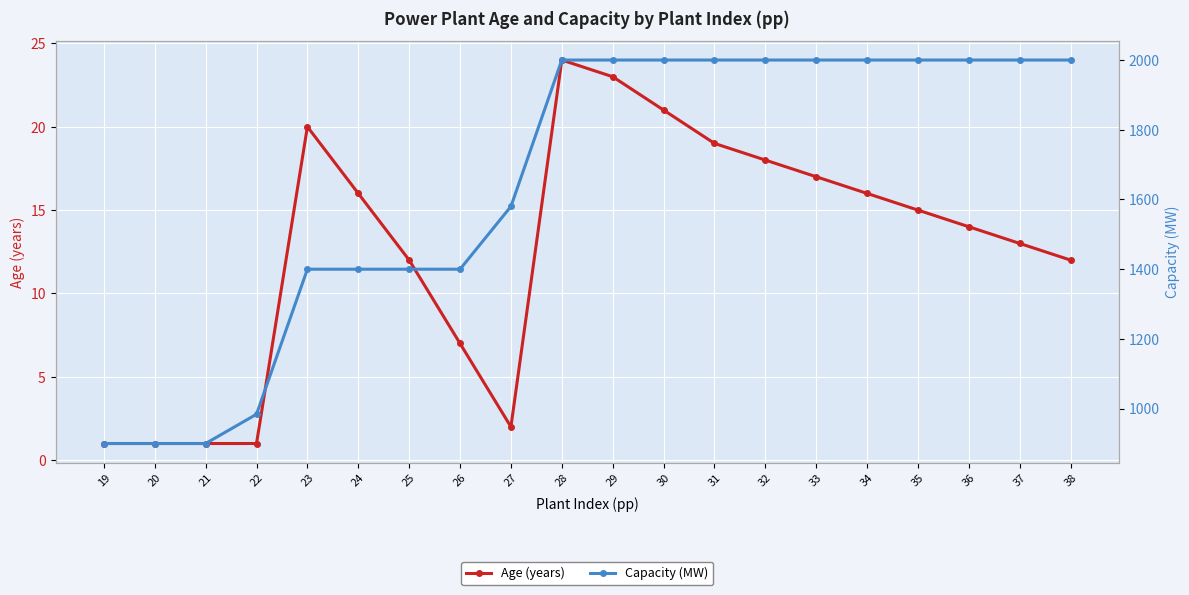

At which category does the chart reach its peak across all series?

28